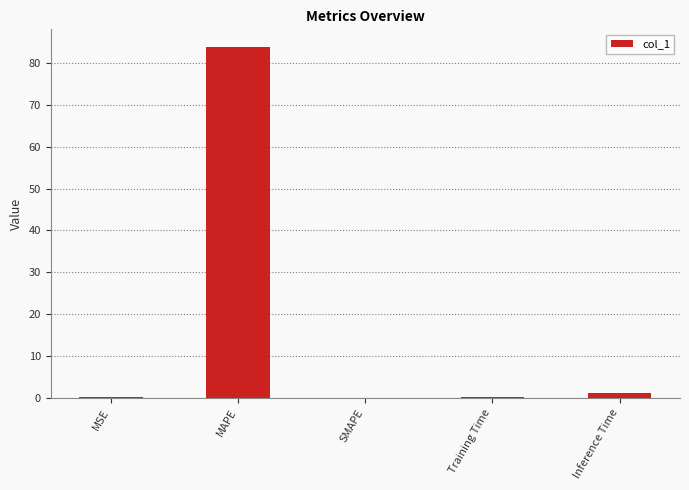

Where is the data nearest to the value 41?

Inference Time